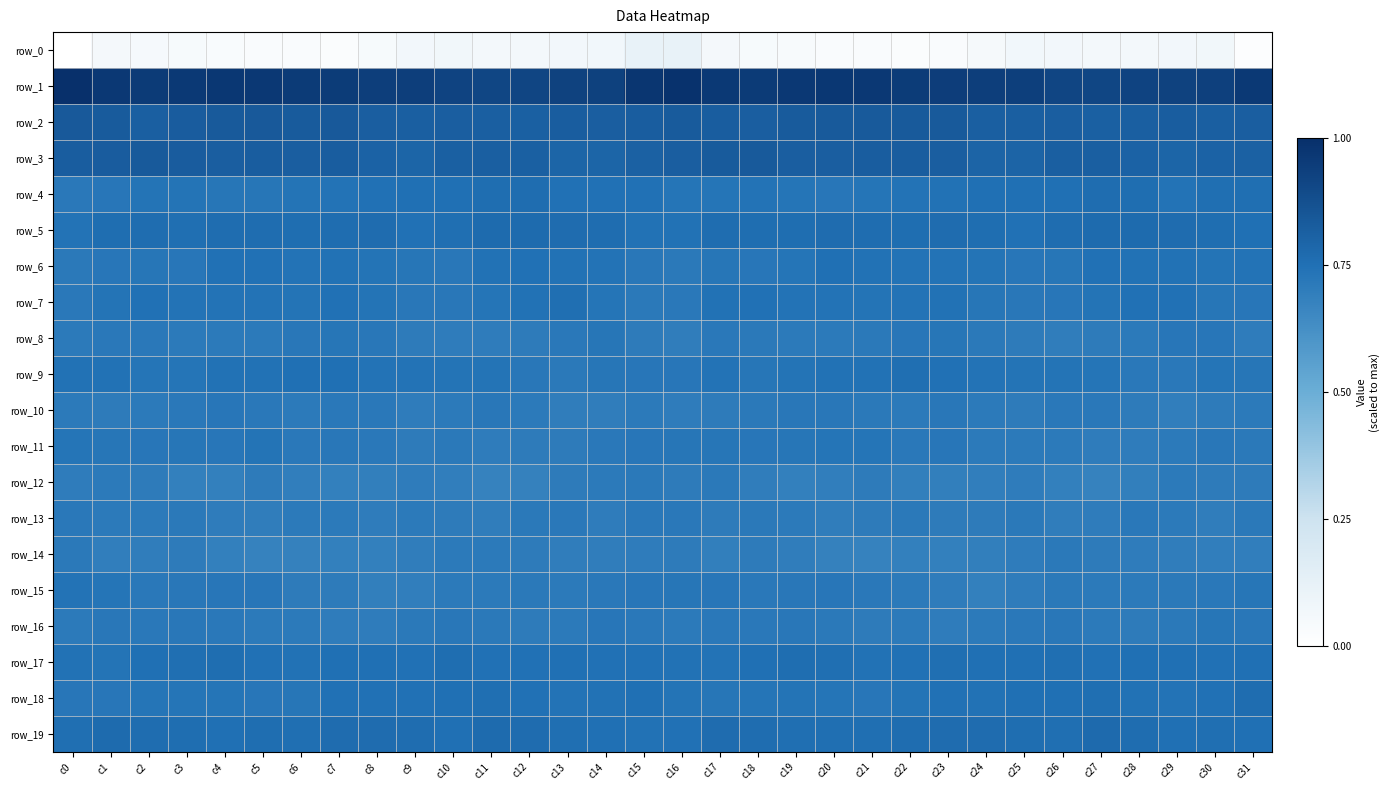

What is the sum of all row_10 values?

22.7